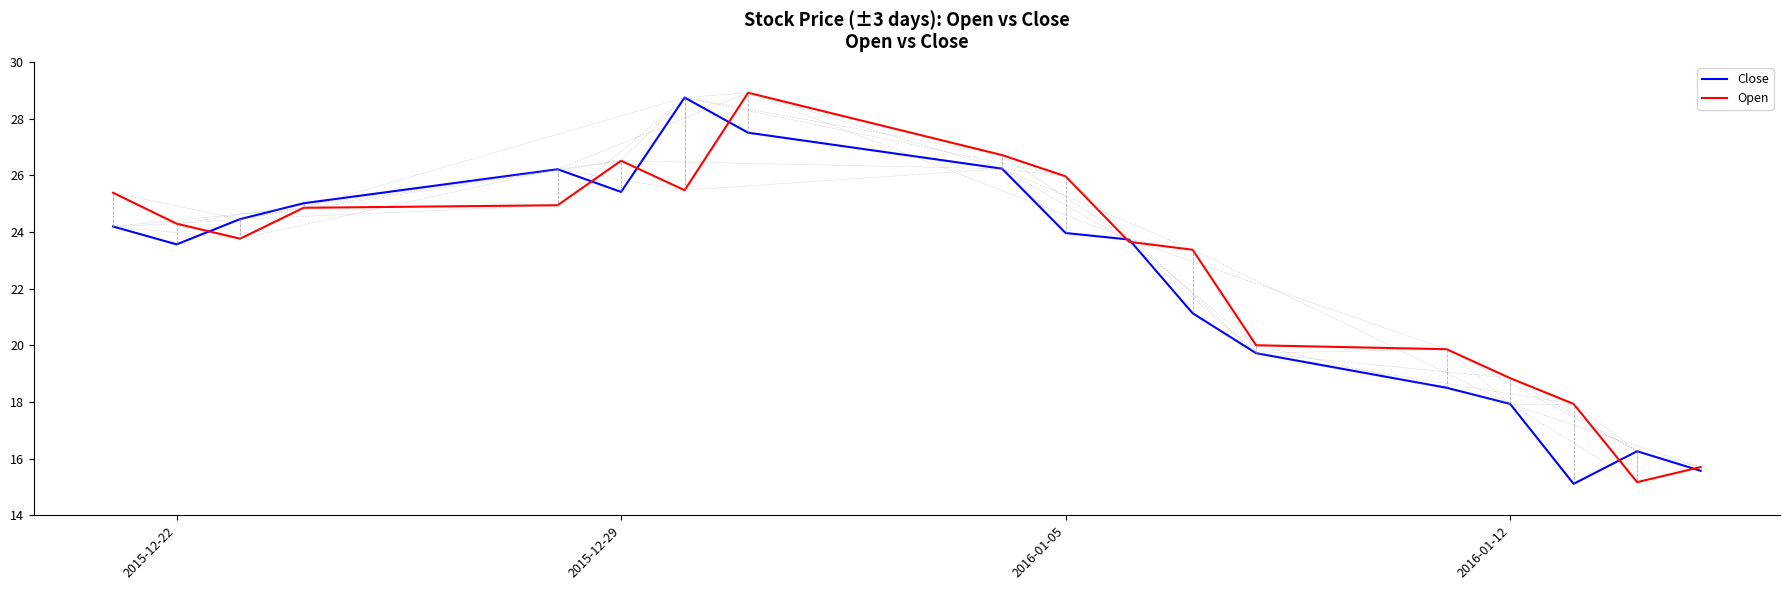

What is the lowest value of the Open series?

15.2